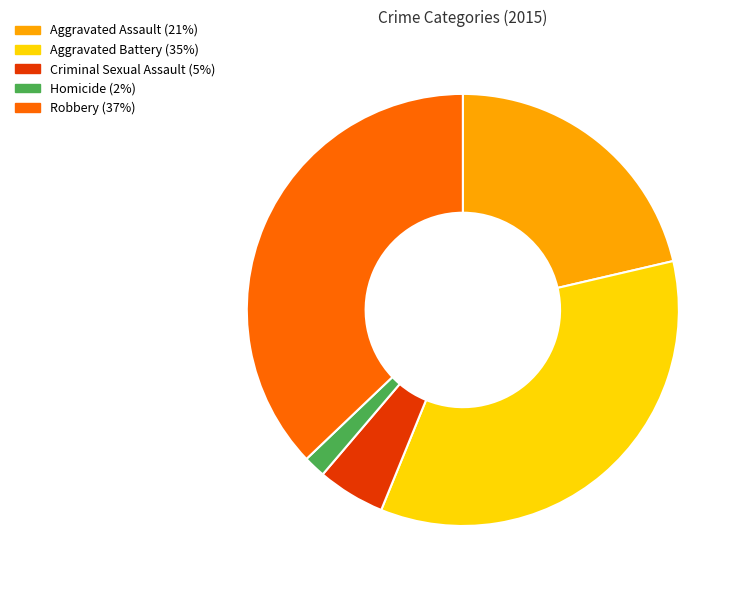

Is the sum of Aggravated Assault and Homicide greater than half?

No